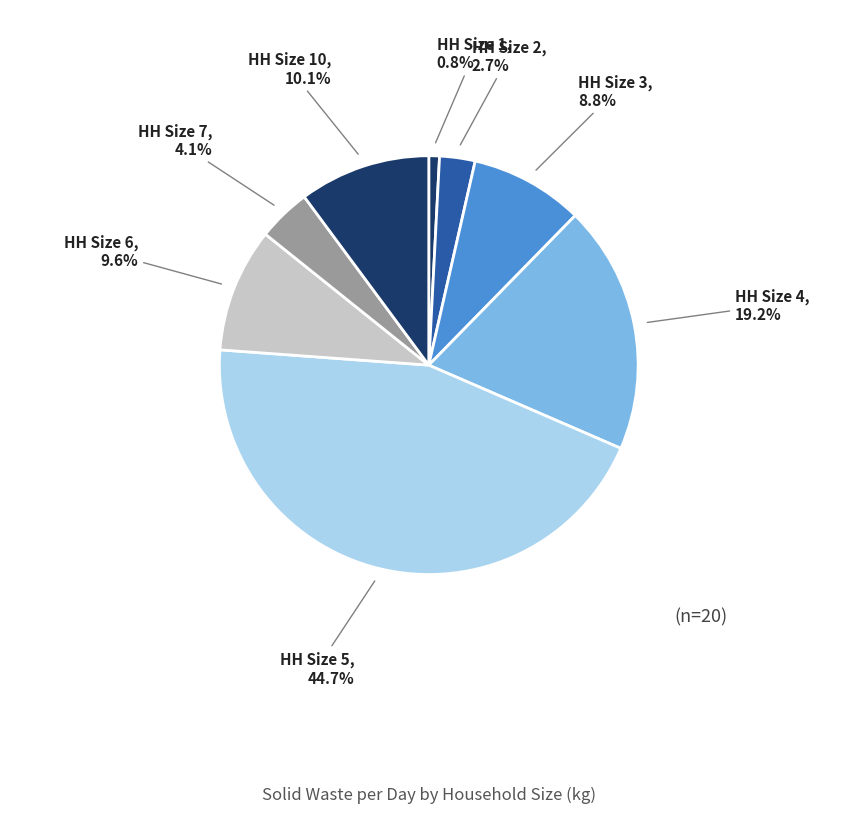

Which slice is the largest?

5